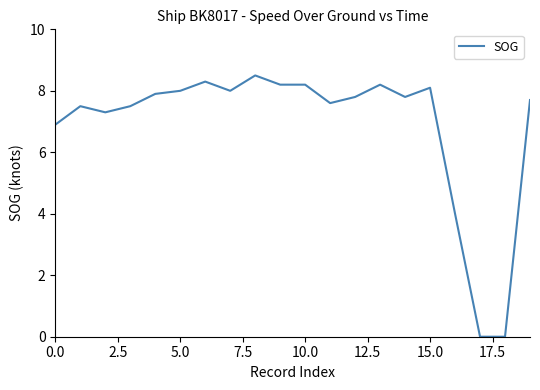

What is the difference between the maximum and minimum values?

8.5